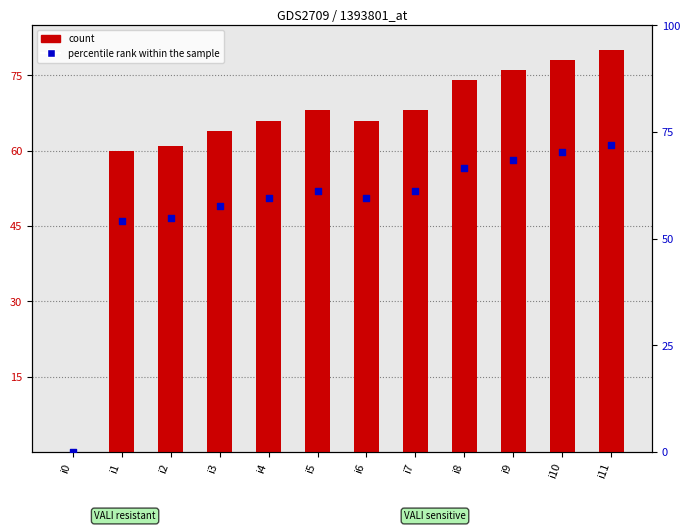

What is the total value across all series at i8?

140.6